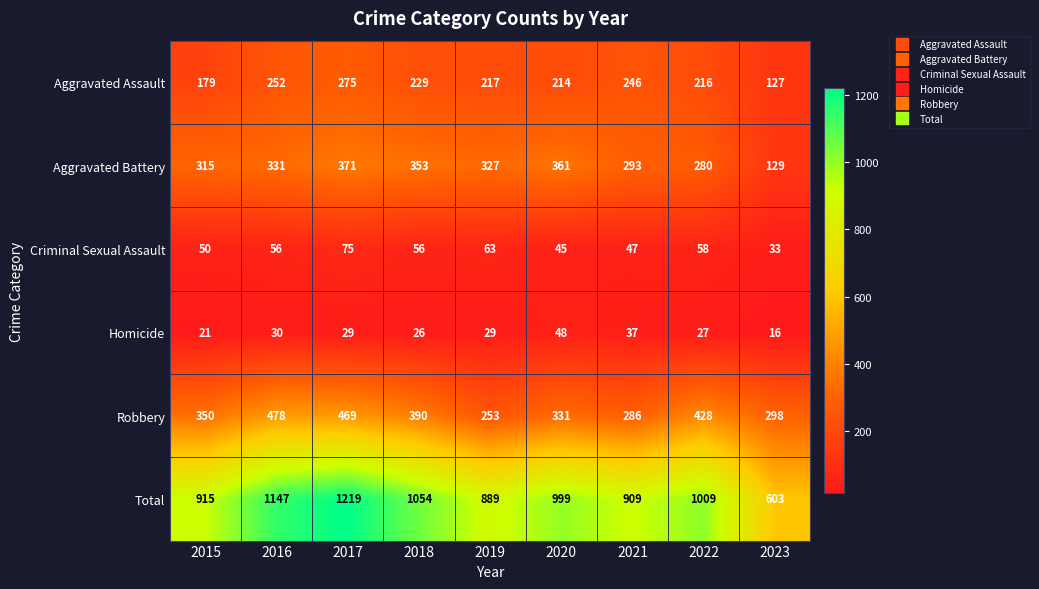

How many categories are shown in the chart?

9